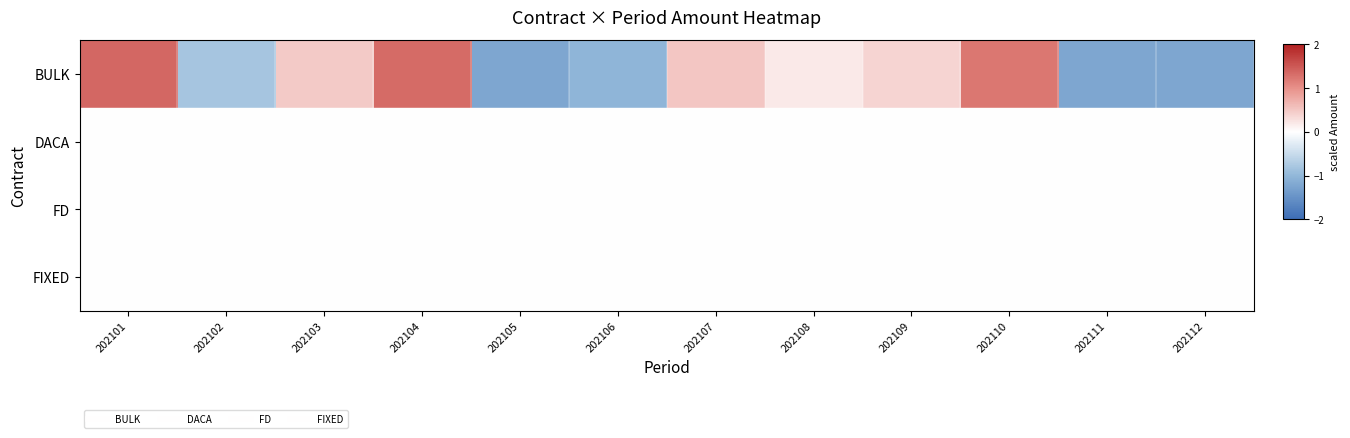

How many data points does each series have?

12